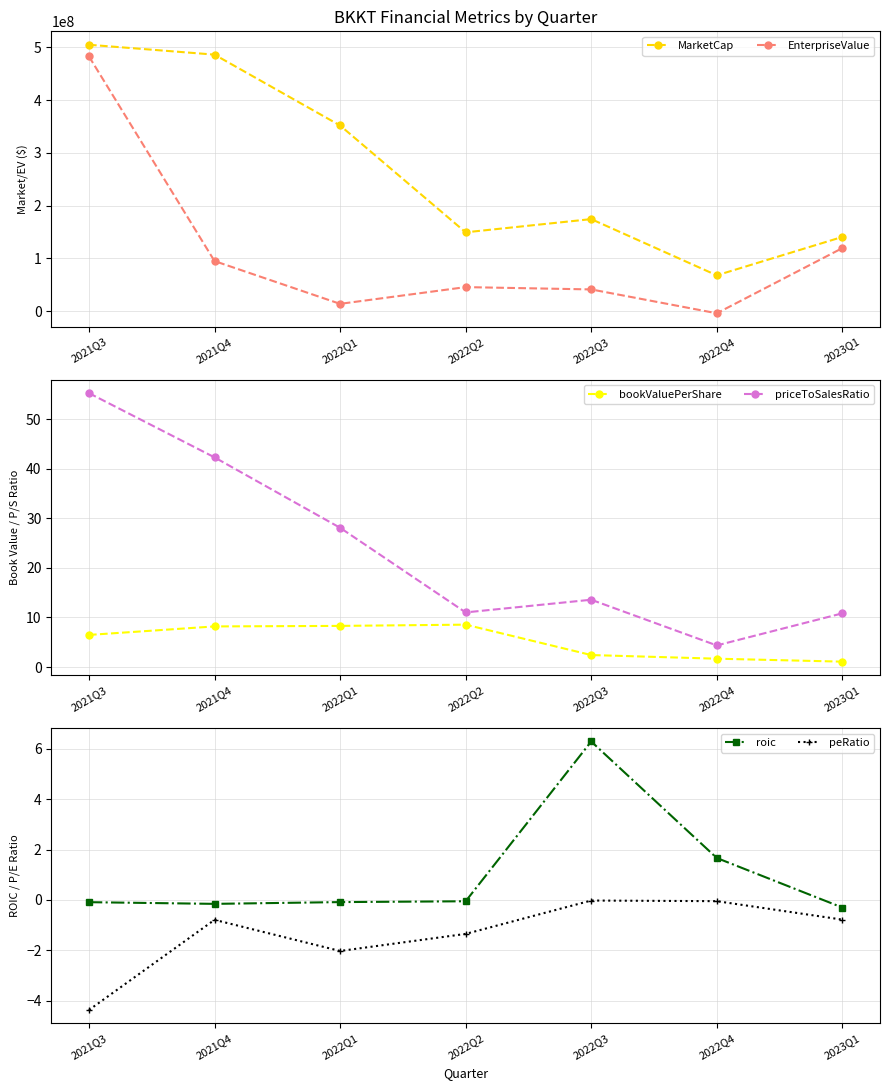

What are all the series names shown in the legend?

MarketCap, EnterpriseValue, bookValuePerShare, priceToSalesRatio, roic, peRatio